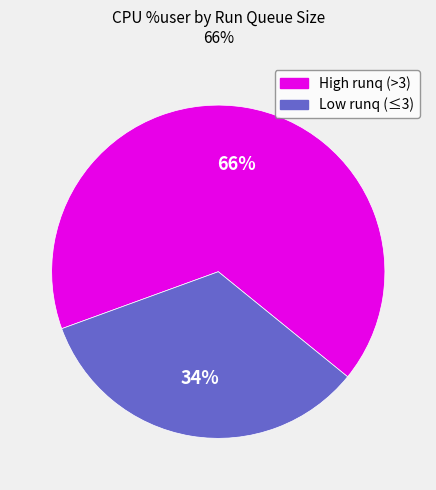

To the nearest percent, what is the average slice percentage?

50%